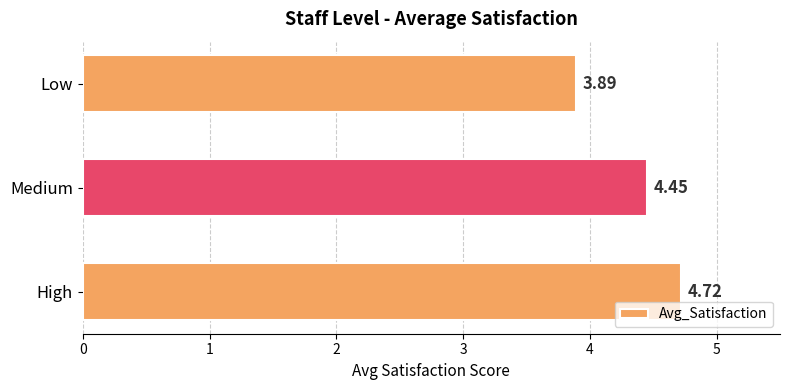

How many distinct data groups are displayed?

1